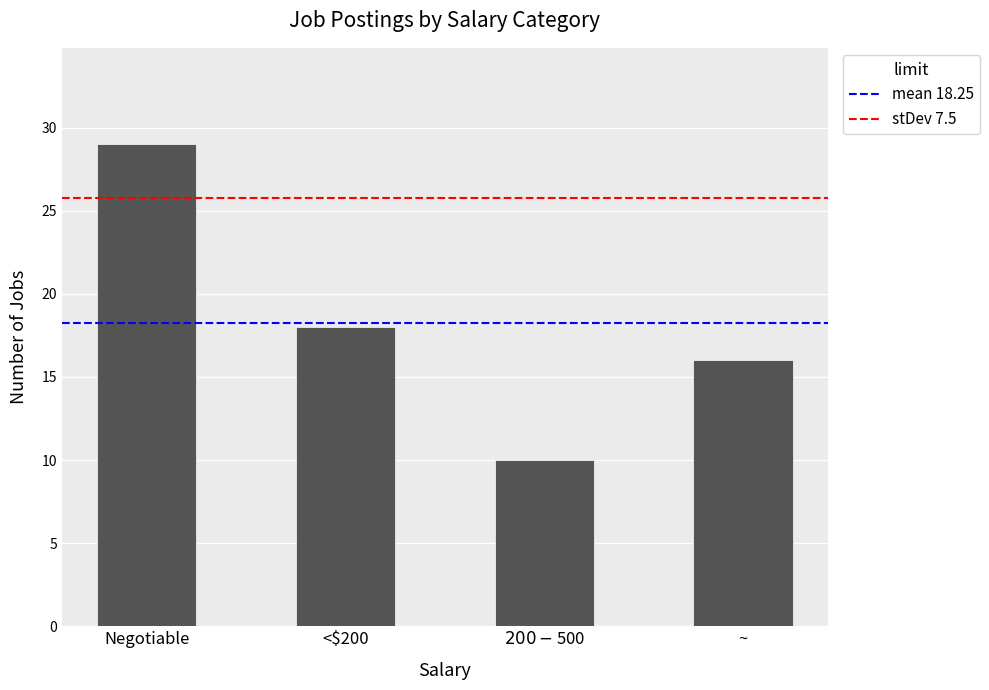

Reading left to right, list all the values displayed in this chart.

Negotiable=29	<$200=18	$200-$500=10	~=16